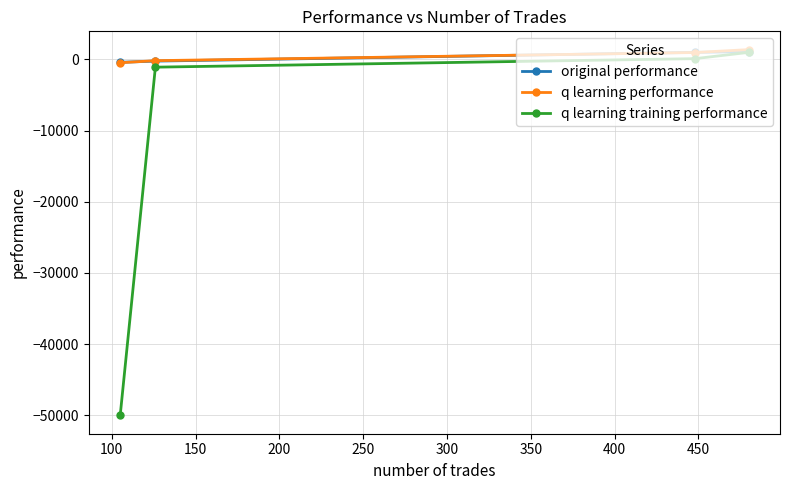

What is the value of the q learning training performance point at the 1st from the left?

-50000.0